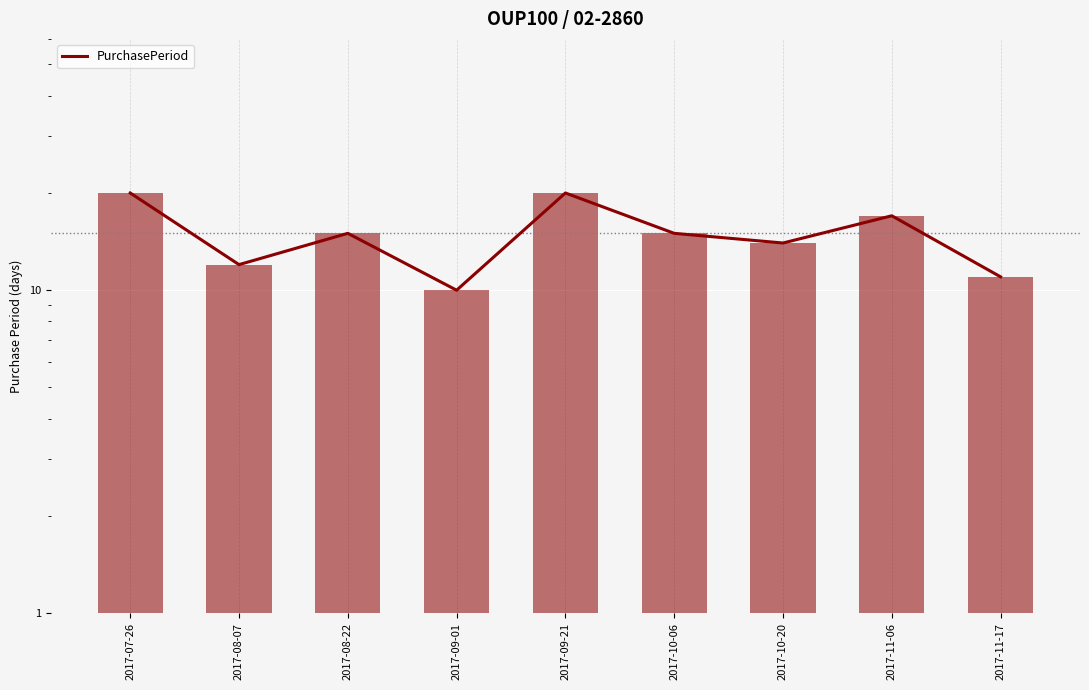

What is the maximum value shown in the chart?

20